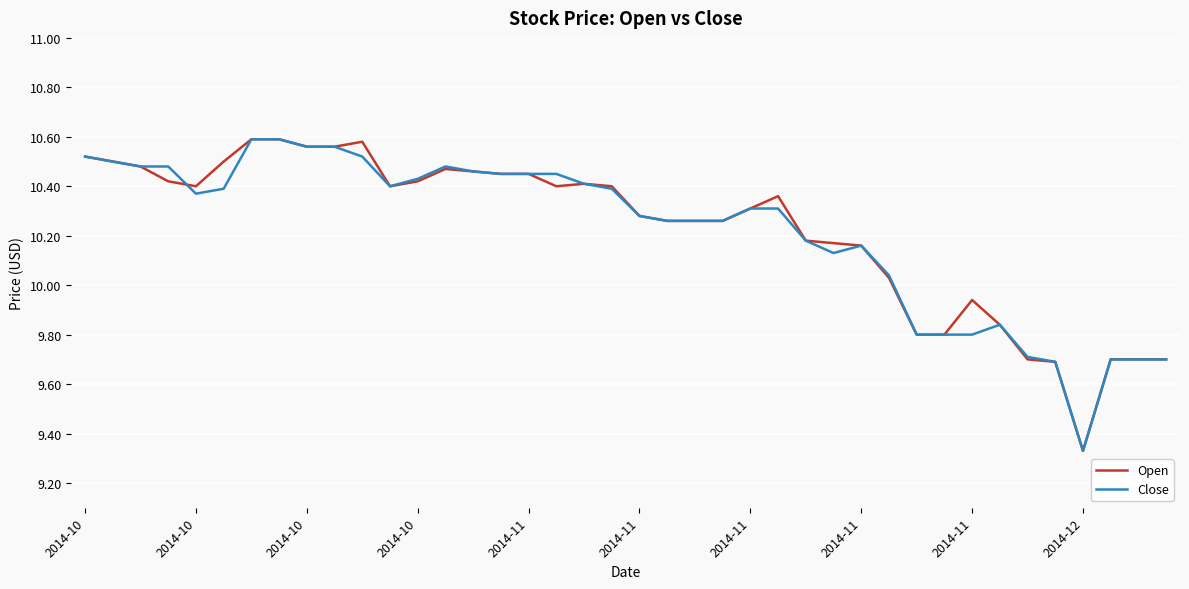

Which series ends up on top after the final intersection of Close and Open?

Open